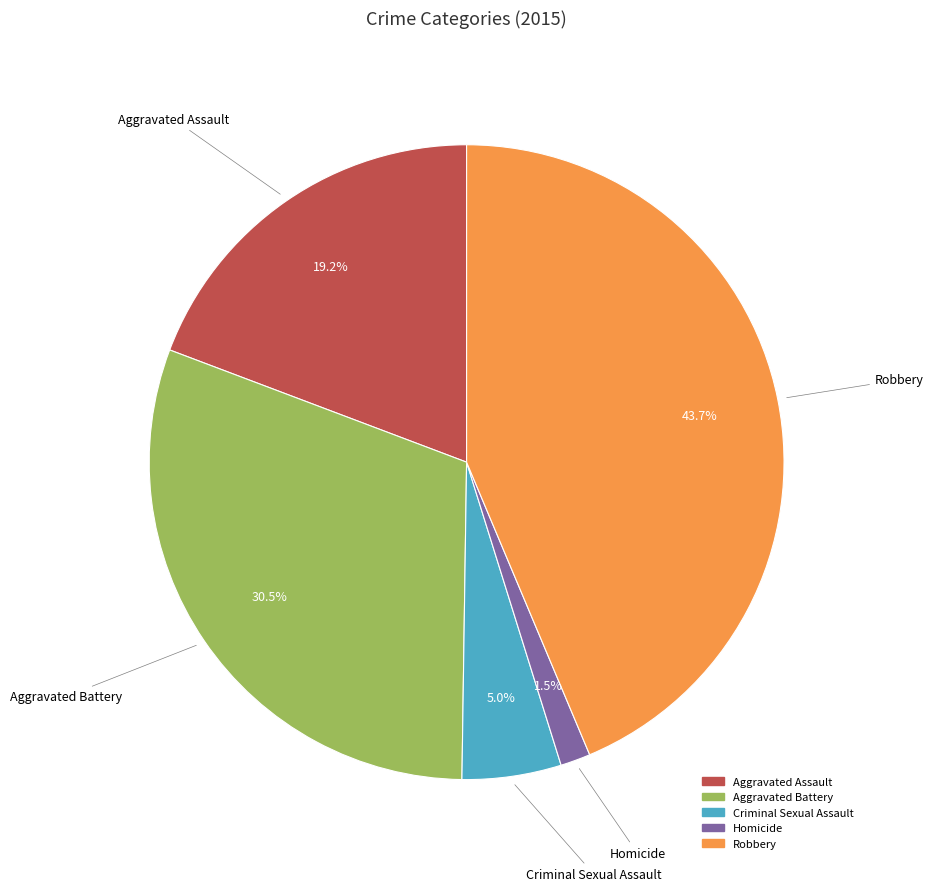

Which slice is the smallest?

Homicide